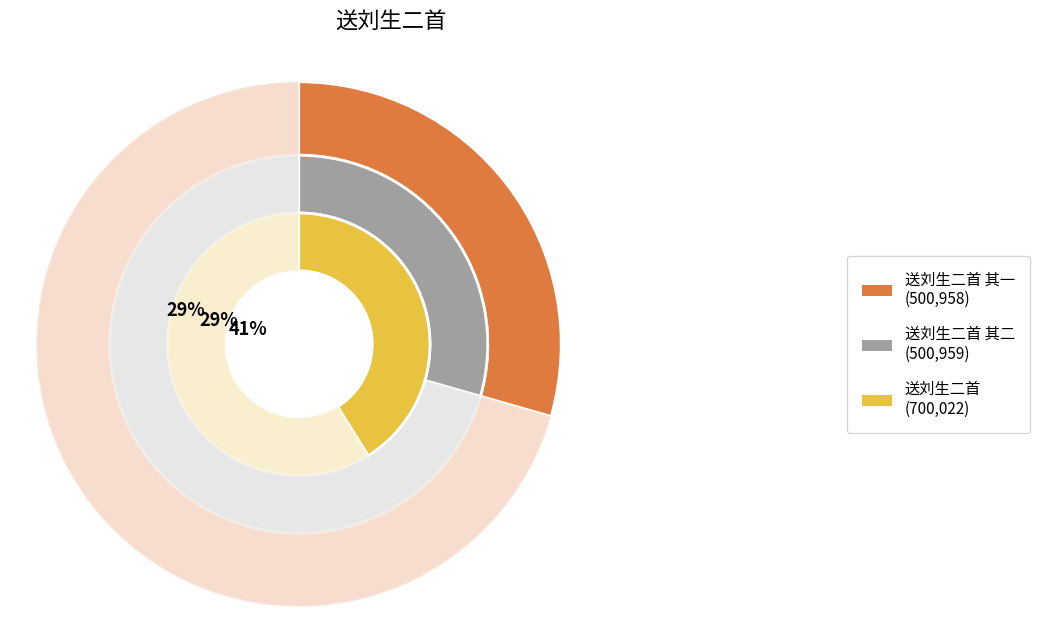

Rank the categories by value from lowest to highest.

送刘生二首 其一, 送刘生二首 其二, 送刘生二首